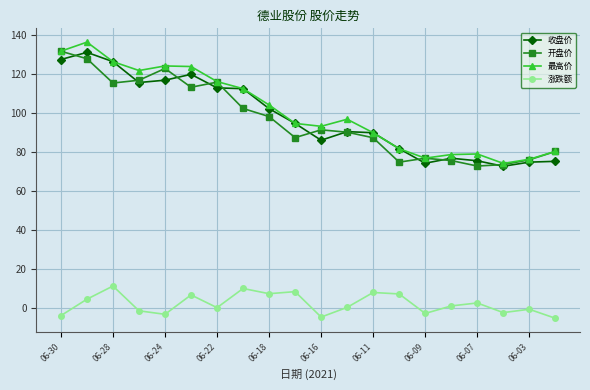

What is the value of the 开盘价 point at the 1st from the left?

131.8